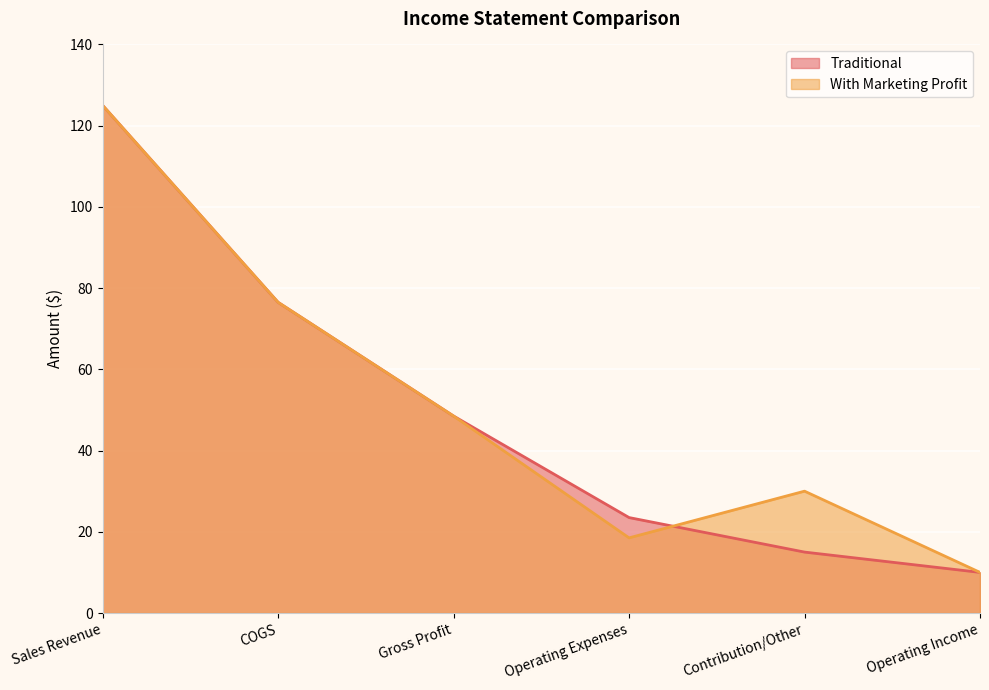

What is the label of the 6th point from the left?

Operating Income